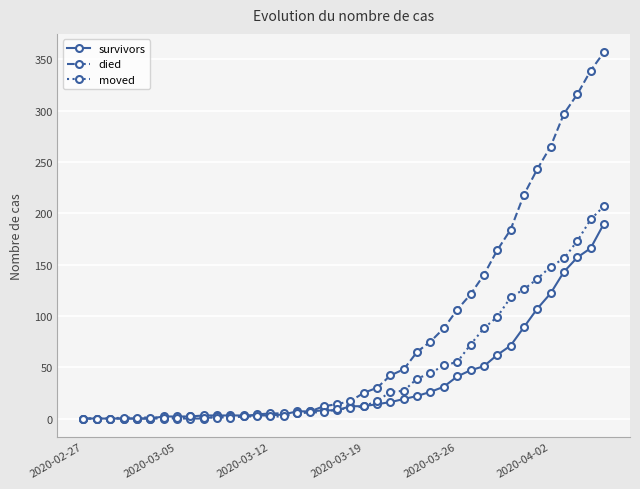

What are all the series names shown in the legend?

survivors, died, moved